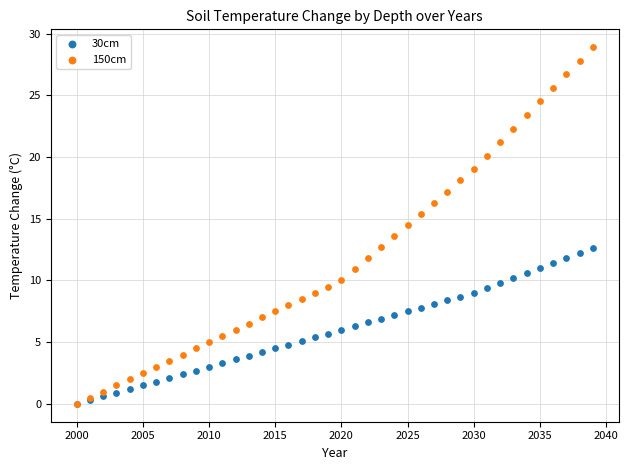

Which series reaches the maximum Y coordinate?

150cm